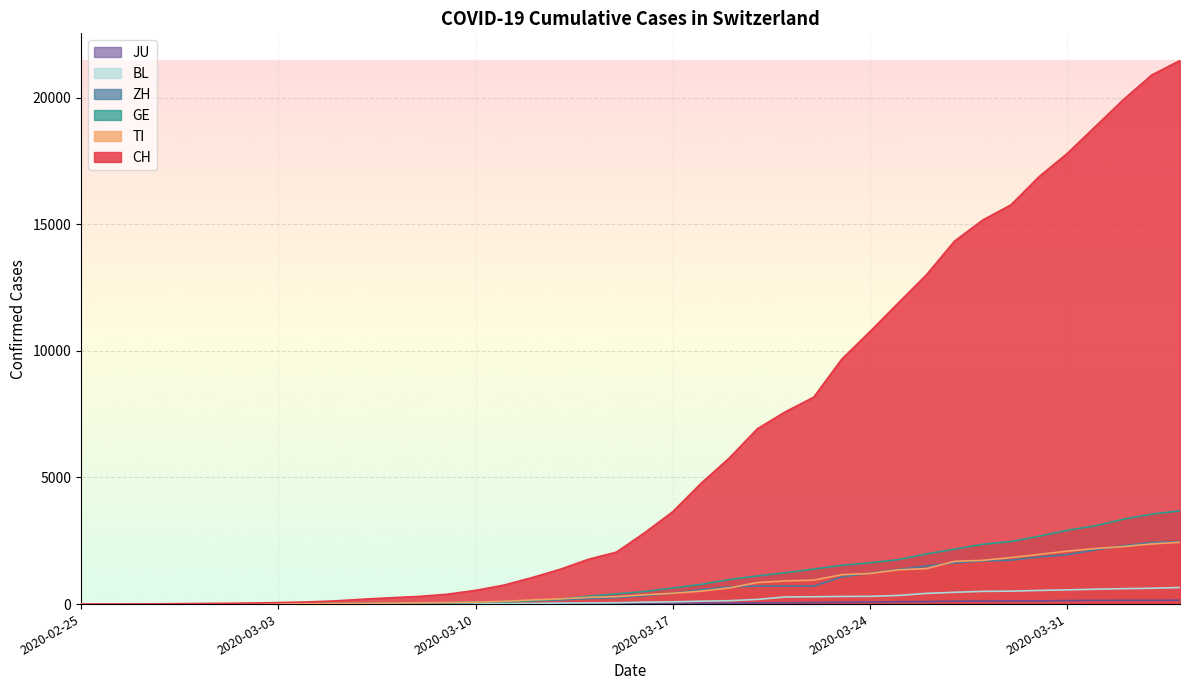

Which category has the lowest value across all series?

2020-02-25